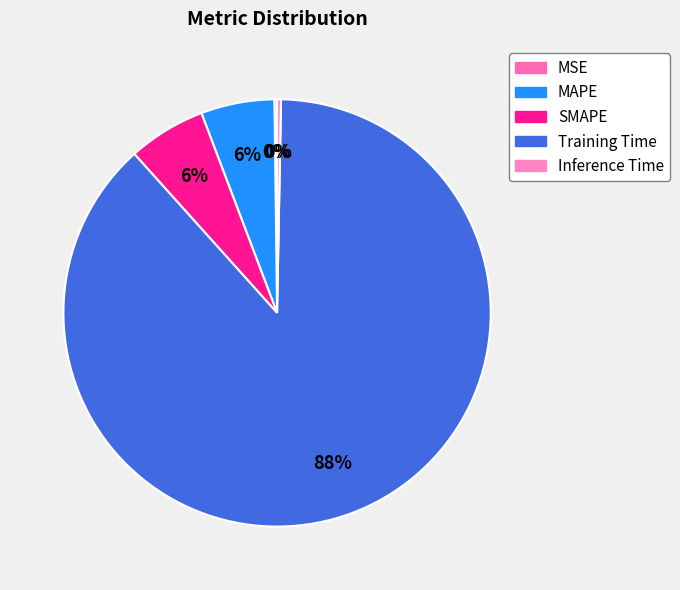

Which has a higher value, MAPE or Training Time?

Training Time